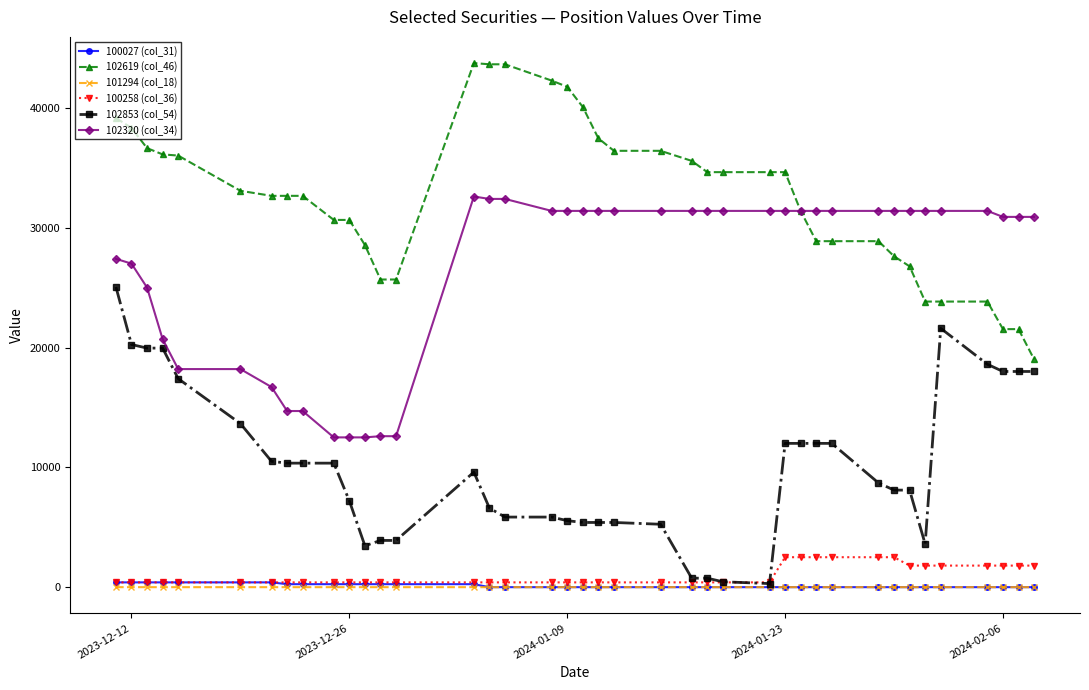

How many lines are shown in the chart?

6